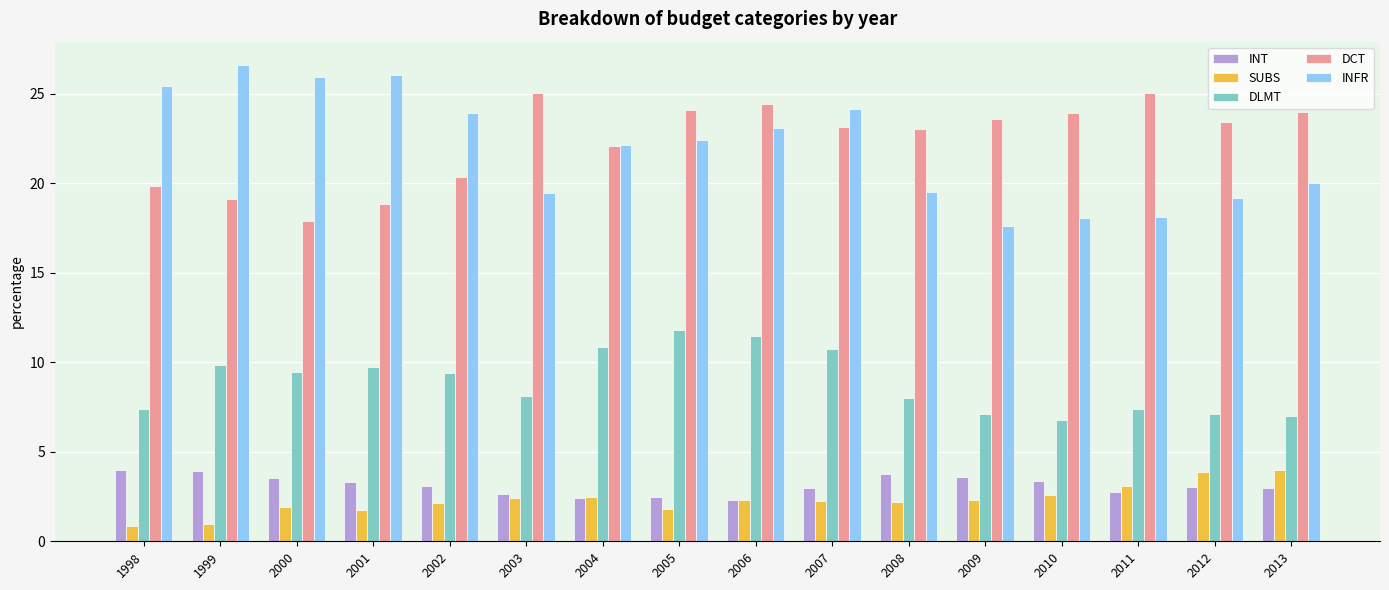

What is the greatest value displayed?

26.6